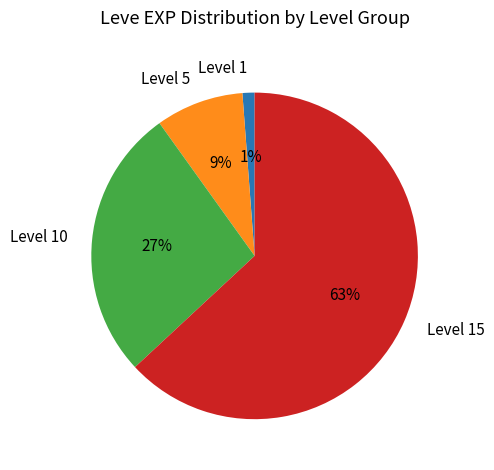

Which has a higher value, Level 5 or Level 1?

Level 5